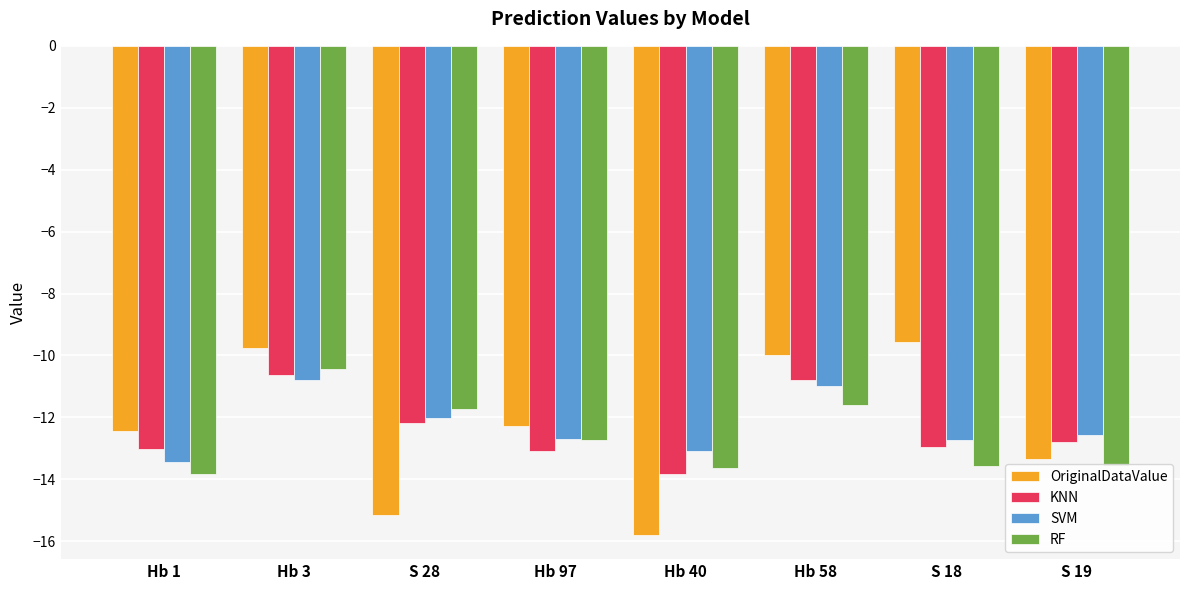

Is the value of OriginalDataValue at Hb 40 greater than the value of RF at Hb 58?

No